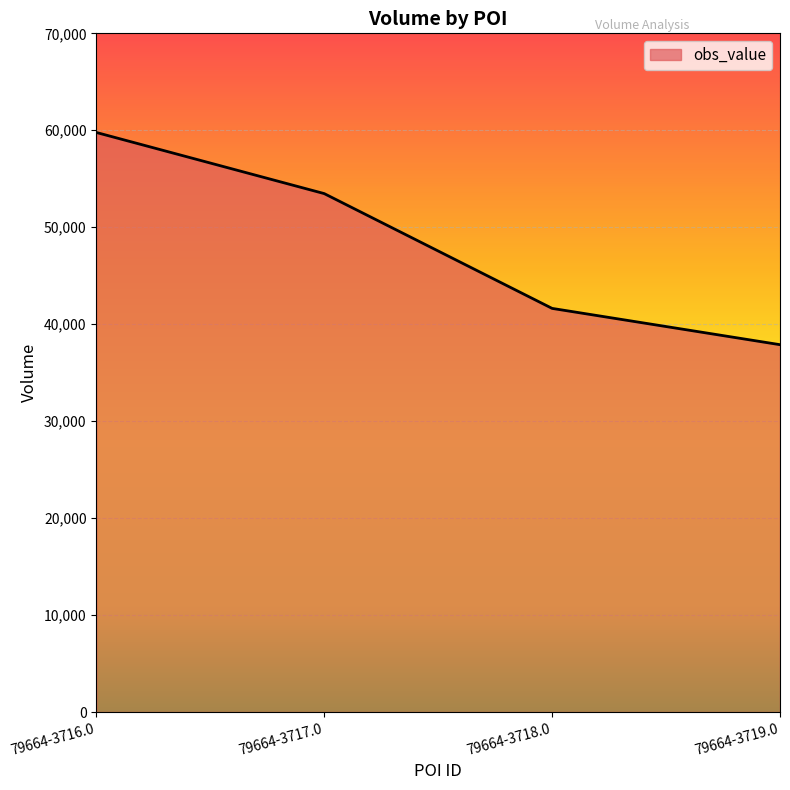

What is the change in value from 79664-3717.0 to 79664-3719.0?

-15583